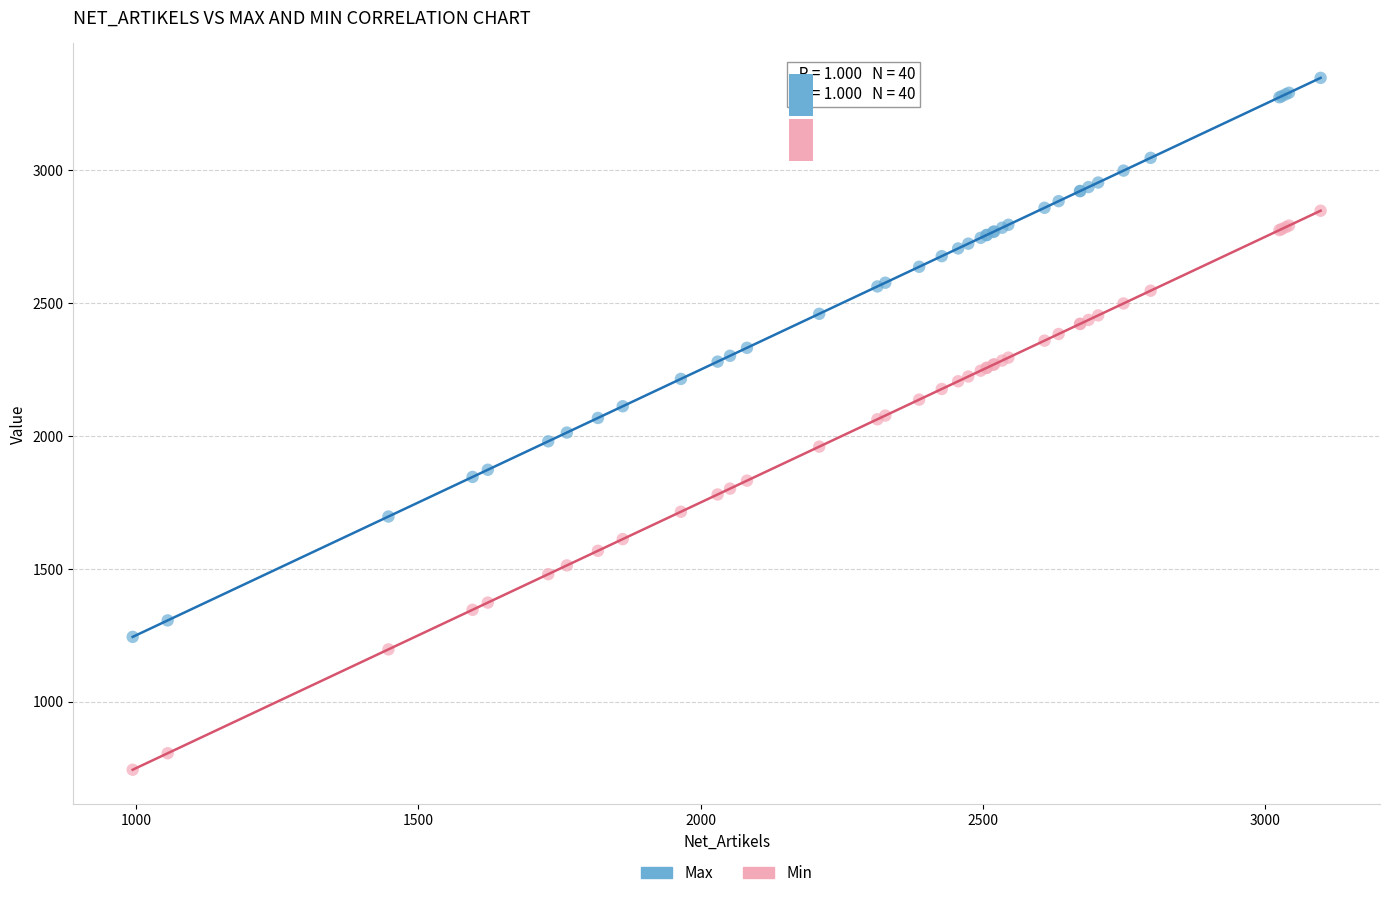

Which series reaches the minimum Y coordinate?

Min